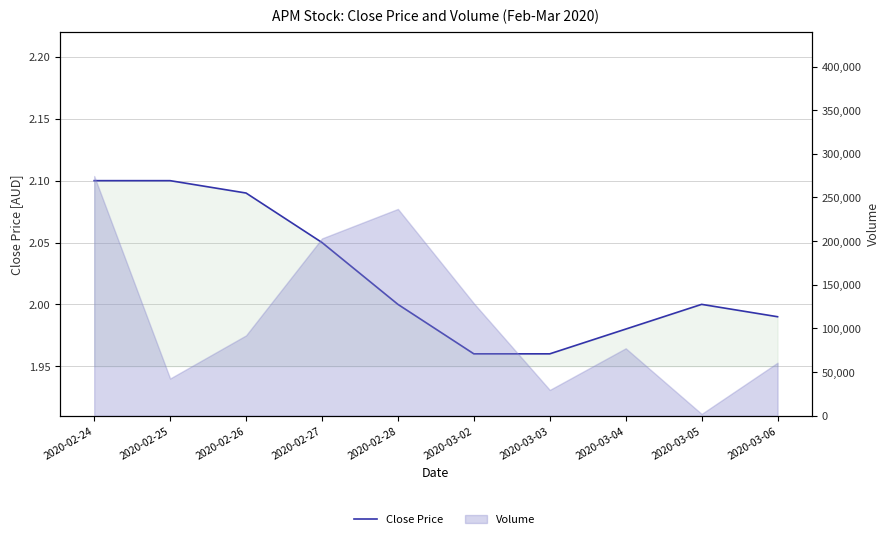

What is the label of the 6th point from the right?

2020-02-28